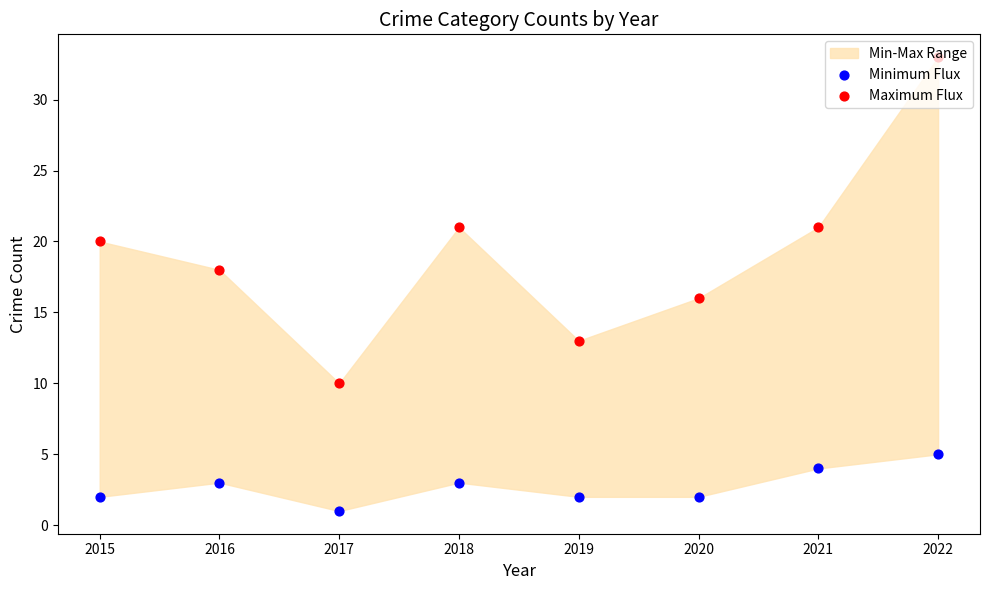

At which category is the sum across all series the highest?

2022